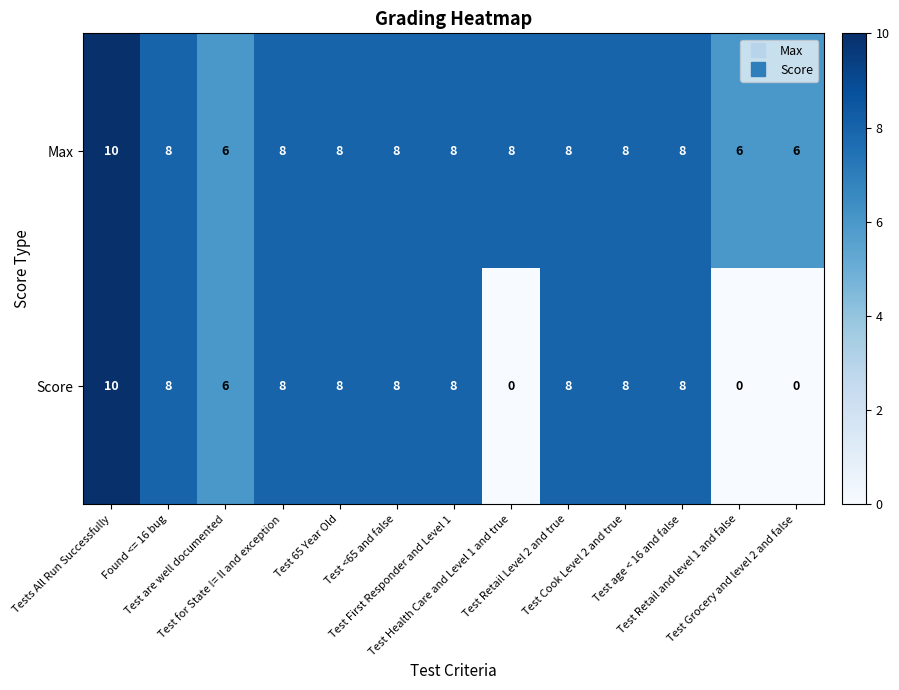

How many Max values are between 8 and 9?

9